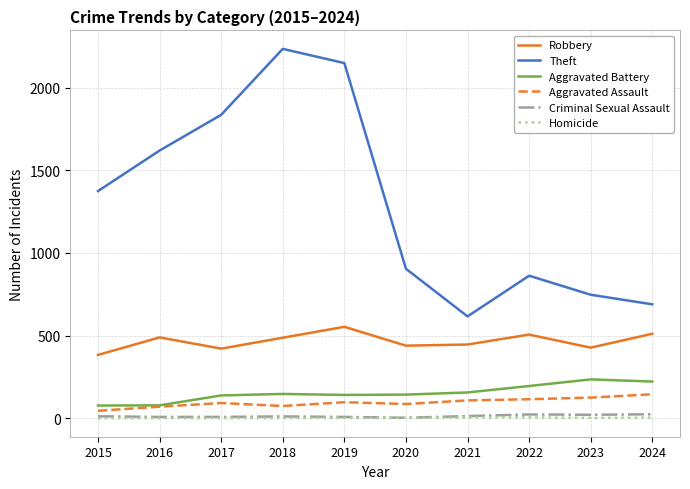

What is the approximate value of Theft at 2024, to the nearest 50?

700